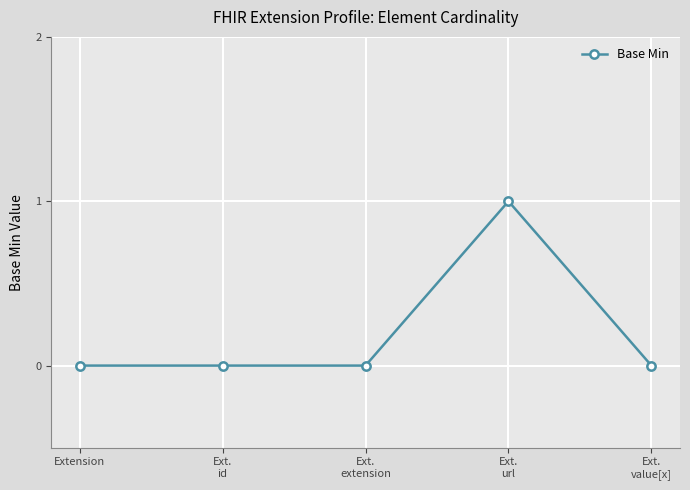

Is this an area chart (filled region under the line)?

No